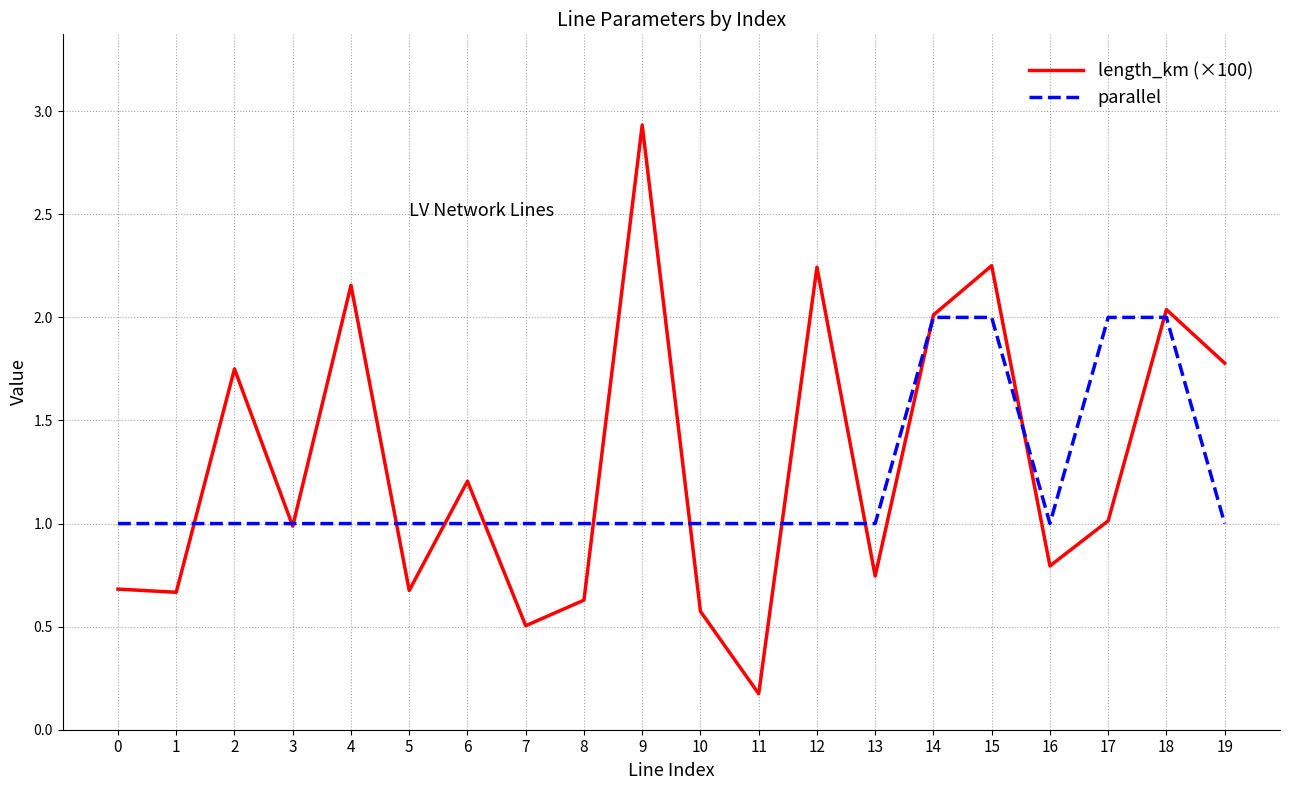

Is it true that length_km (×100) equals 0.7 at 13?

True